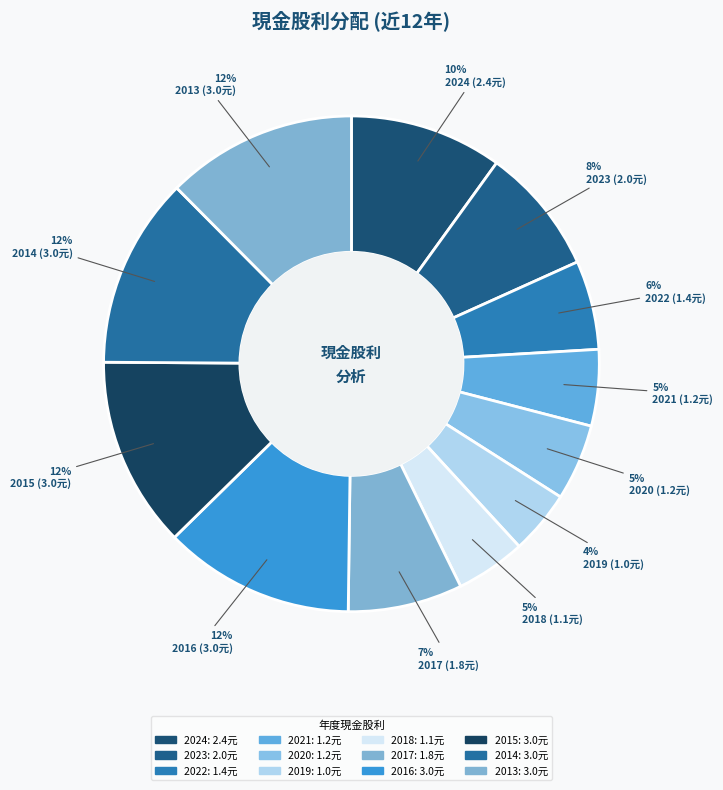

Does any single category account for the majority?

No